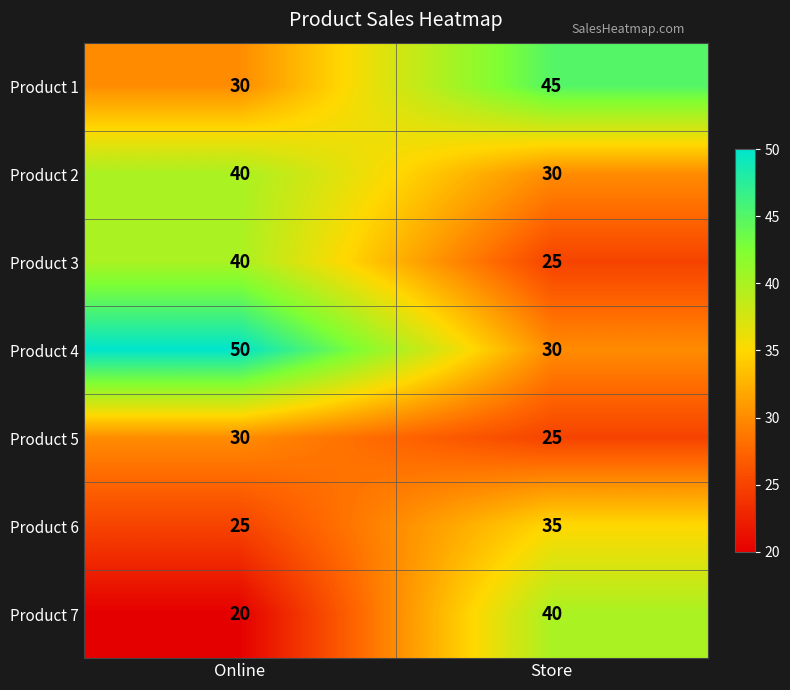

What is the greatest value displayed?

50